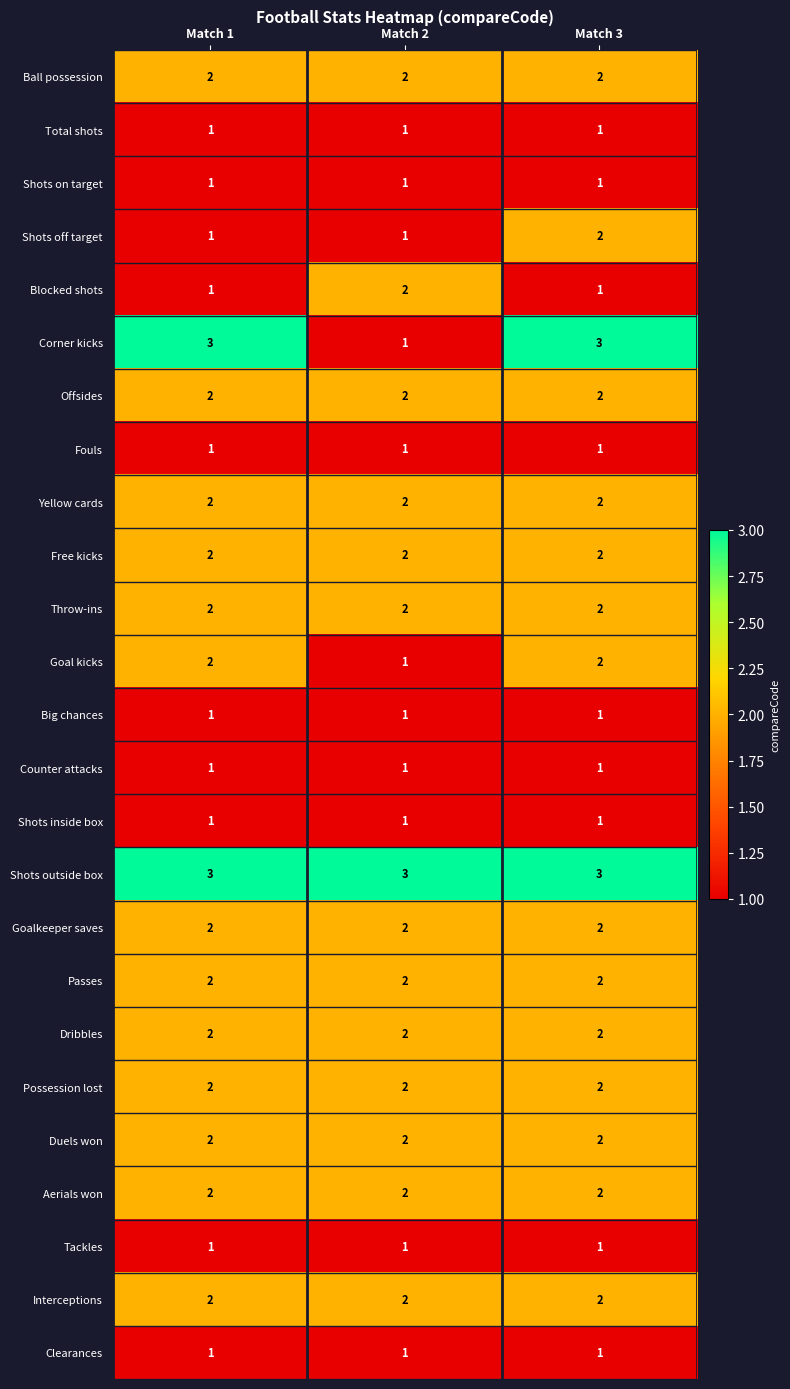

What is the sum of all Aerials won values?

6